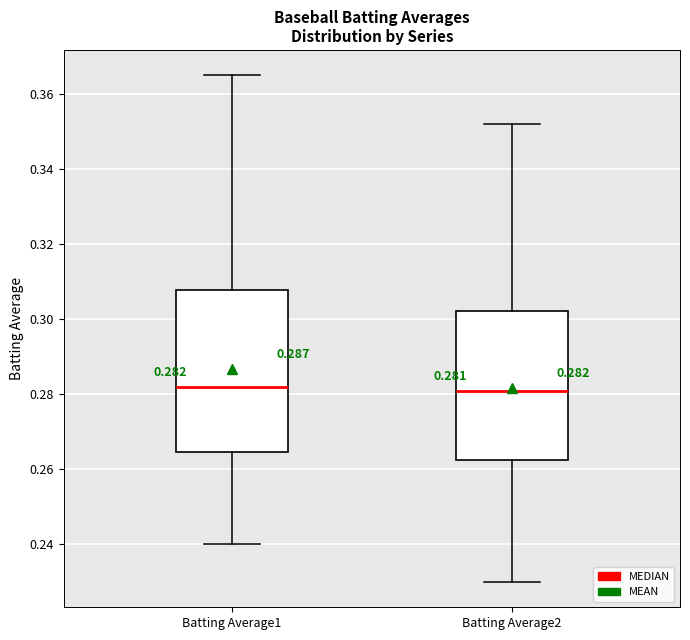

Which box is the tallest, from its lower edge to its upper edge?

Batting Average1